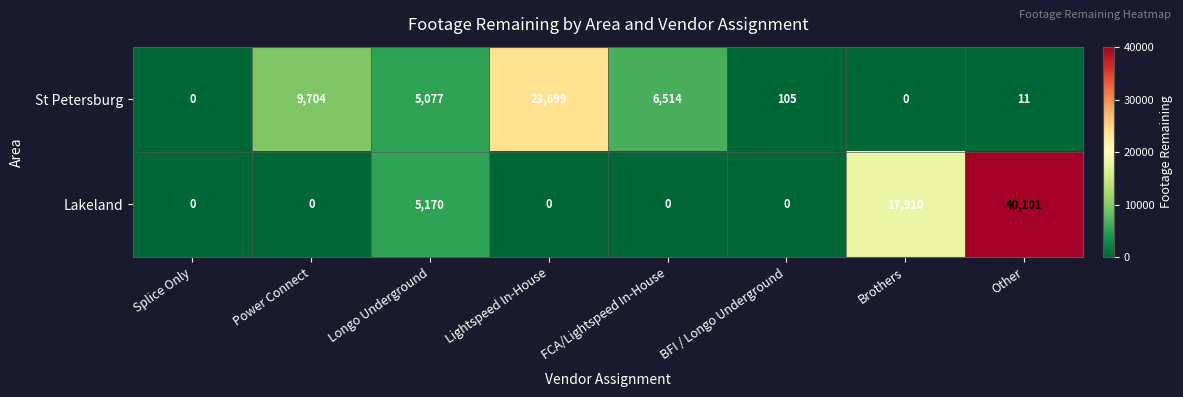

Reading right to left, extract all data points from this chart.

St Petersburg: Other=11	Brothers=0	BFI / Longo Underground=105	FCA/Lightspeed In-House=6514	Lightspeed In-House=23699	Longo Underground=5077	Power Connect=9704	Splice Only=0
Lakeland: Other=40101	Brothers=17910	BFI / Longo Underground=0	FCA/Lightspeed In-House=0	Lightspeed In-House=0	Longo Underground=5170	Power Connect=0	Splice Only=0